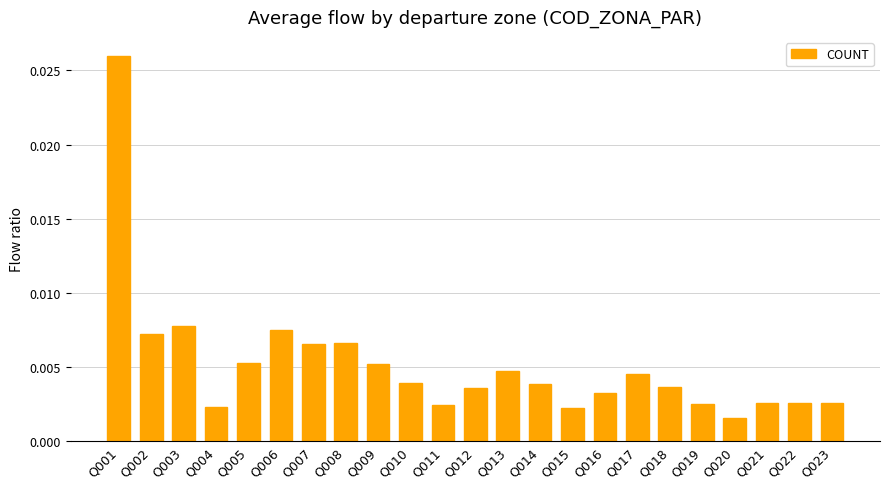

Which label corresponds to the largest value in the chart?

Q001